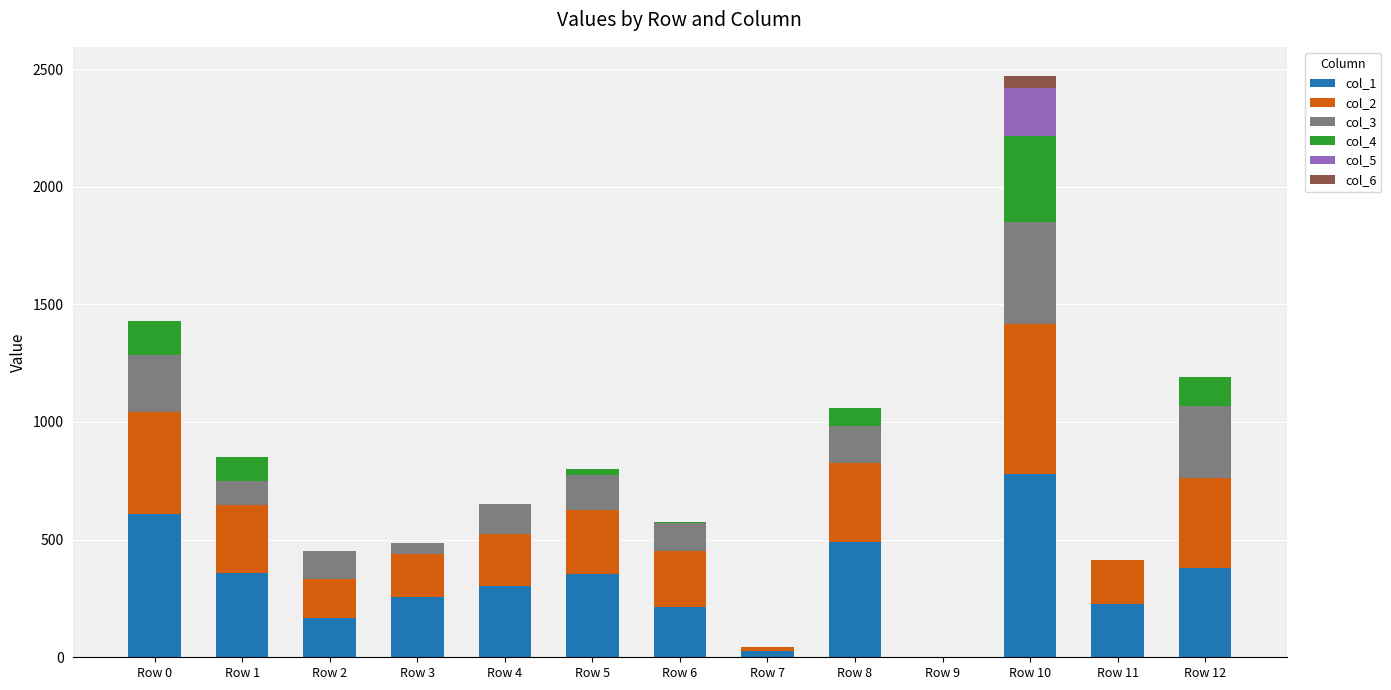

How many data points does each series have?

13